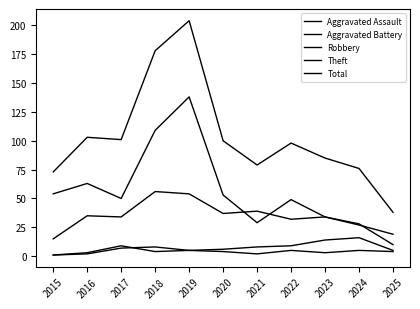

Does the chart have visible grid lines?

No